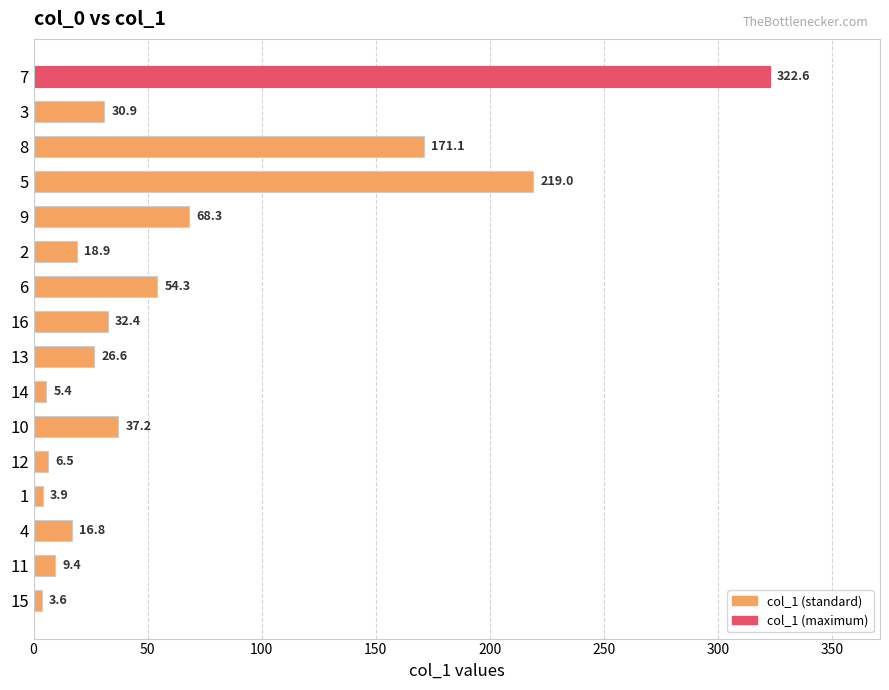

What is the sum of all values?

1026.9